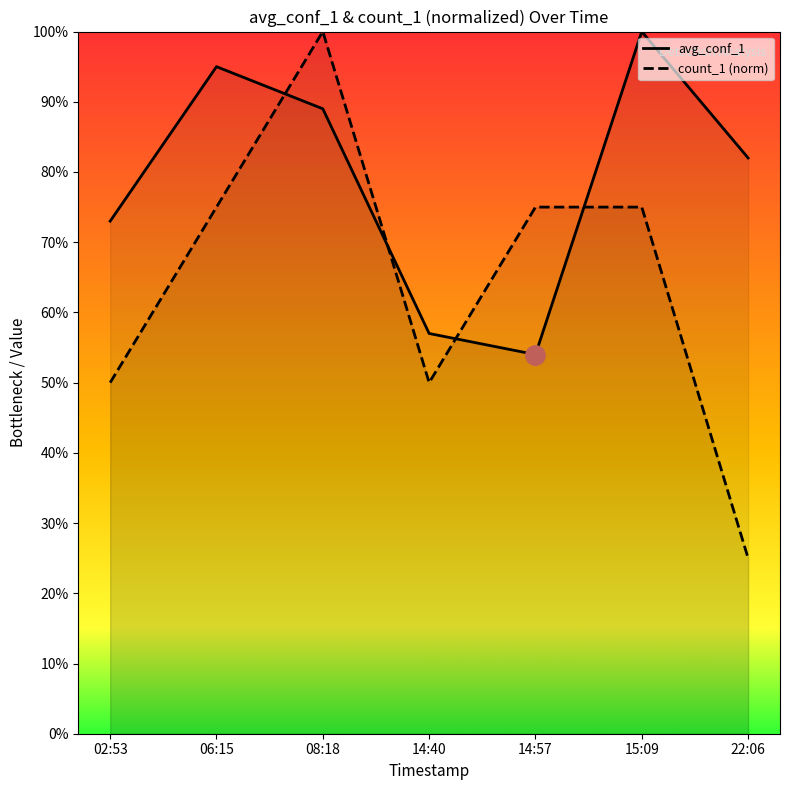

Where is the first local maximum for avg_conf_1?

06:15